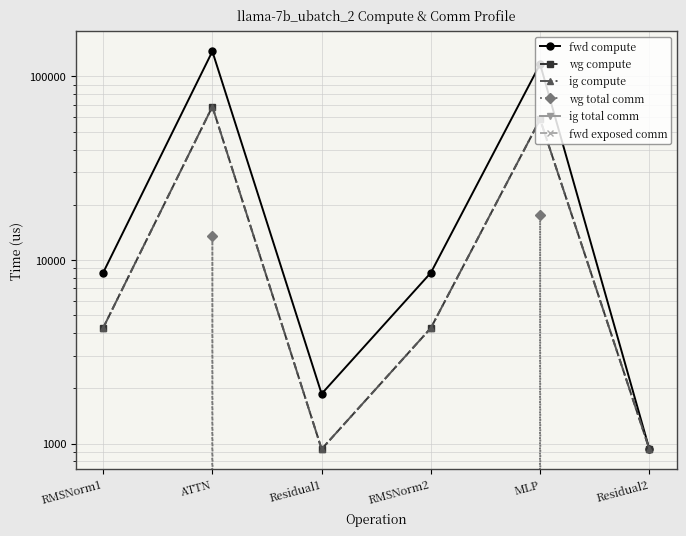

What is the difference between the second highest and second lowest values in the wg total comm series?

13591.5